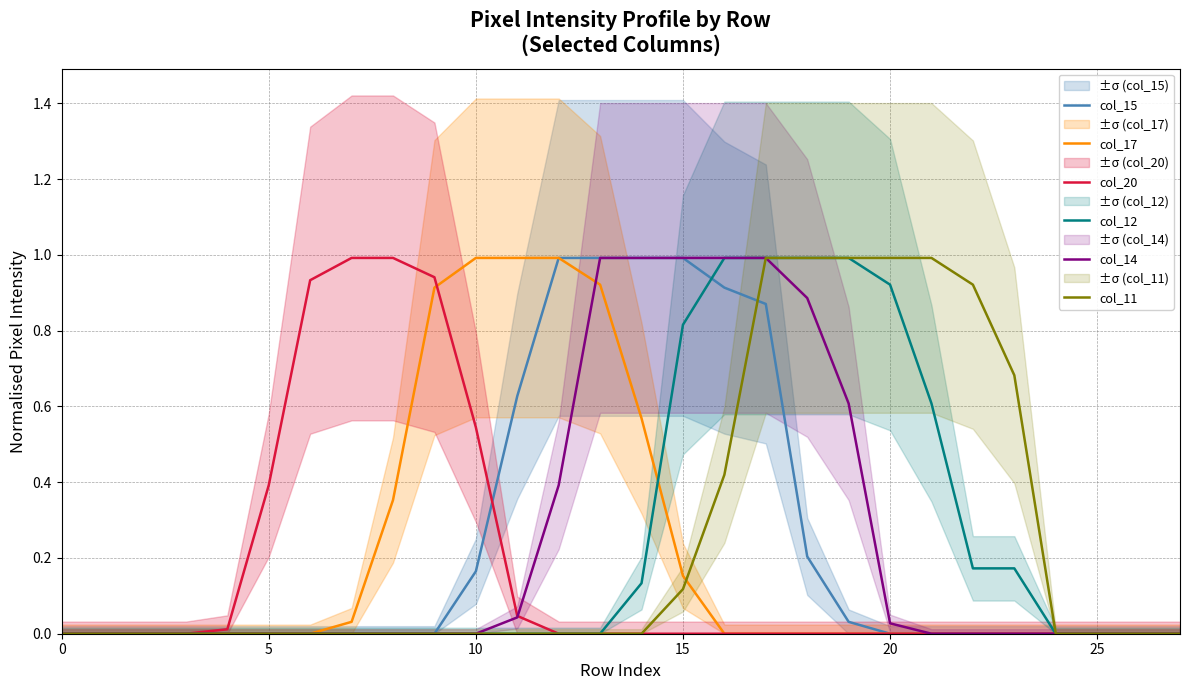

What is the maximum value for col_11?

1.0